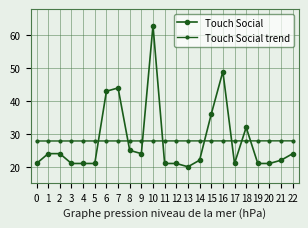

What is the sum of all Touch Social values?

641.0